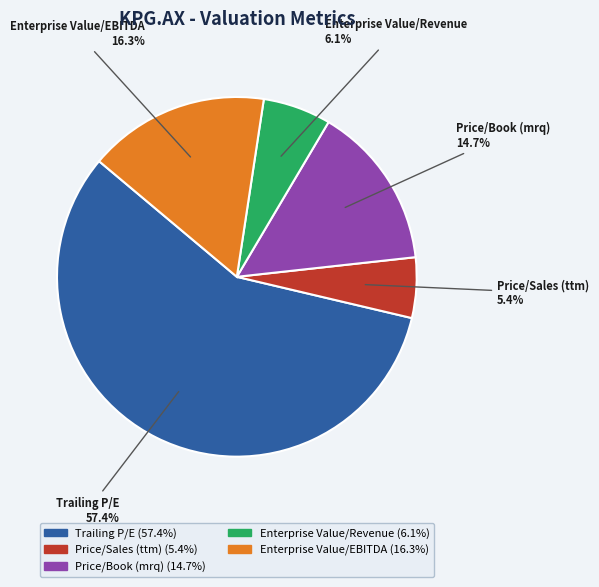

To the nearest percent, what is the combined percentage of Trailing P/E and Price/Sales (ttm)?

63%